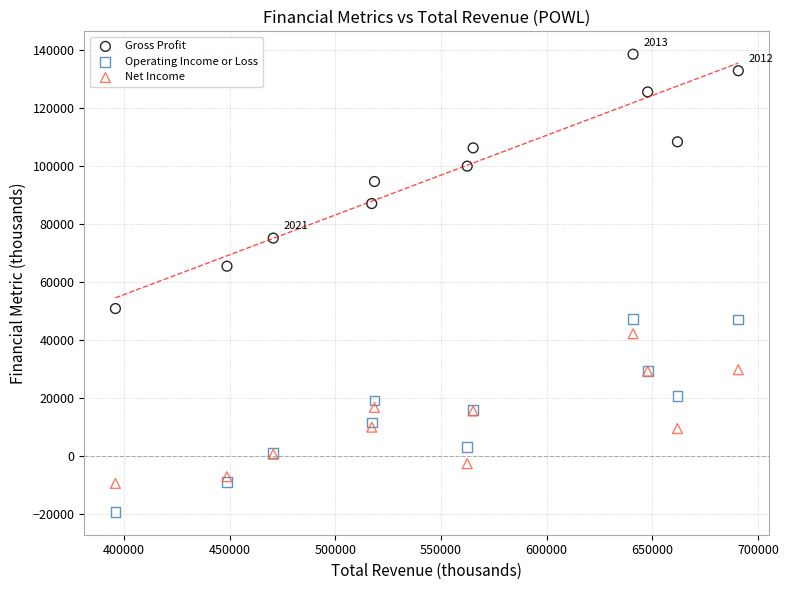

Which series has the largest Y range (max minus min)?

Gross Profit